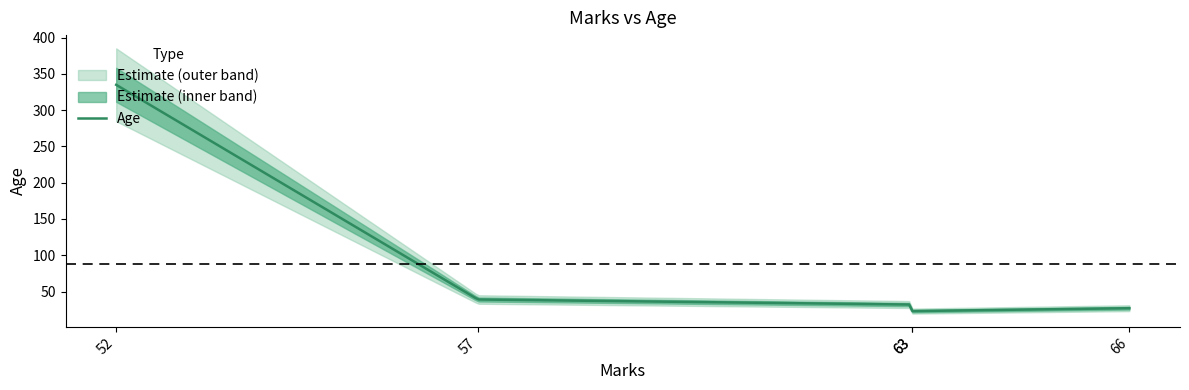

How many lines are shown in the chart?

1